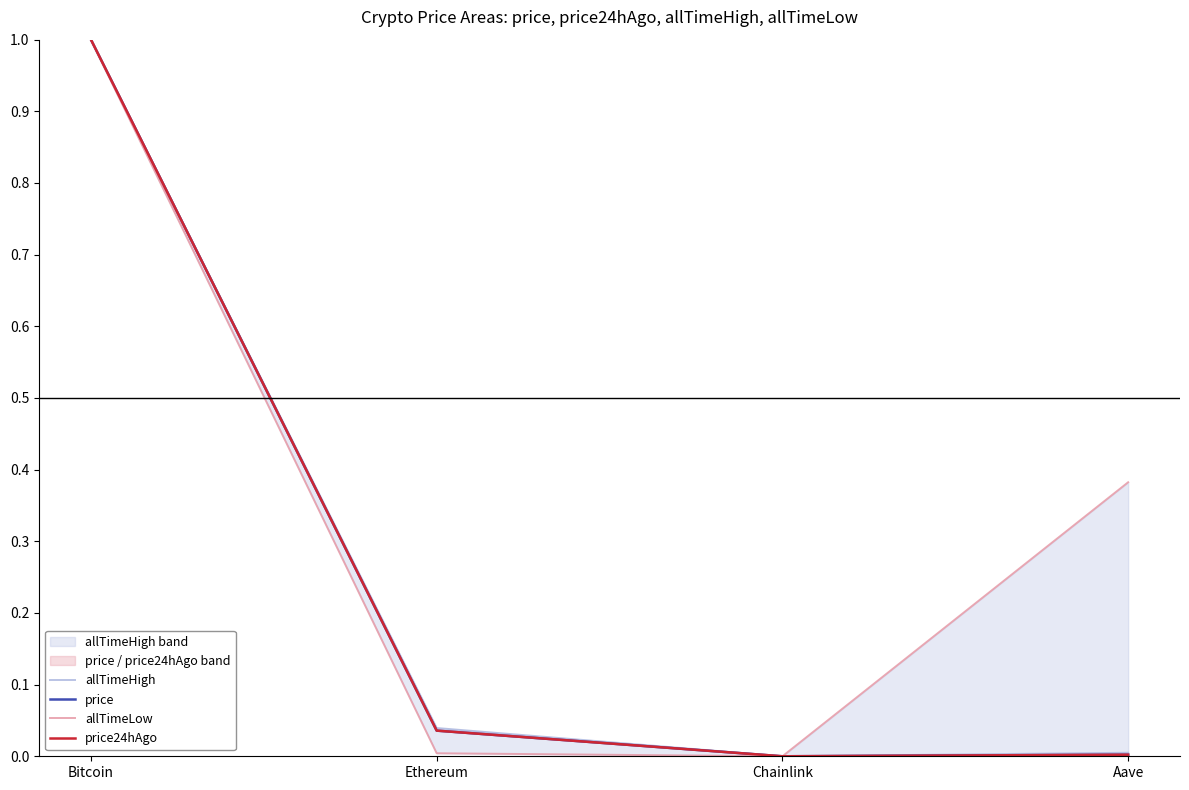

Reading left to right, transcribe all the data shown in this chart.

allTimeHigh: Bitcoin=1.0	Ethereum=0.0	Chainlink=0.0	Aave=0.0
price: Bitcoin=1.0	Ethereum=0.0	Chainlink=0.0	Aave=0.0
allTimeLow: Bitcoin=1.0	Ethereum=0.0	Chainlink=0.0	Aave=0.4
price24hAgo: Bitcoin=1.0	Ethereum=0.0	Chainlink=0.0	Aave=0.0